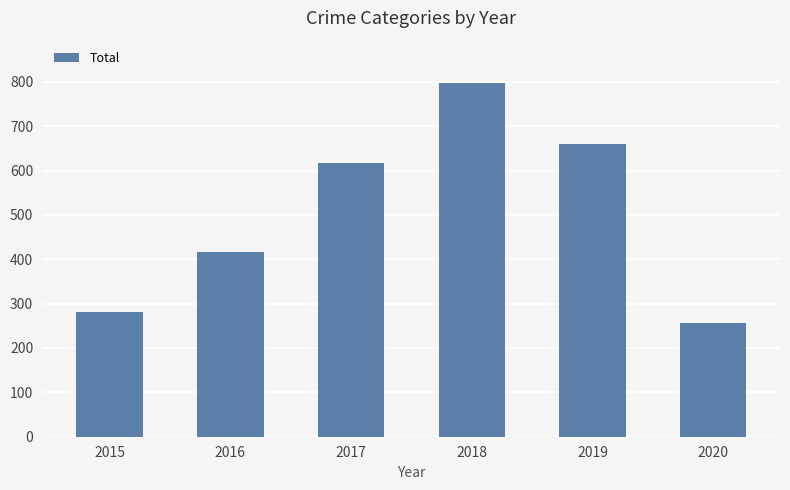

How many values are below 617?

3